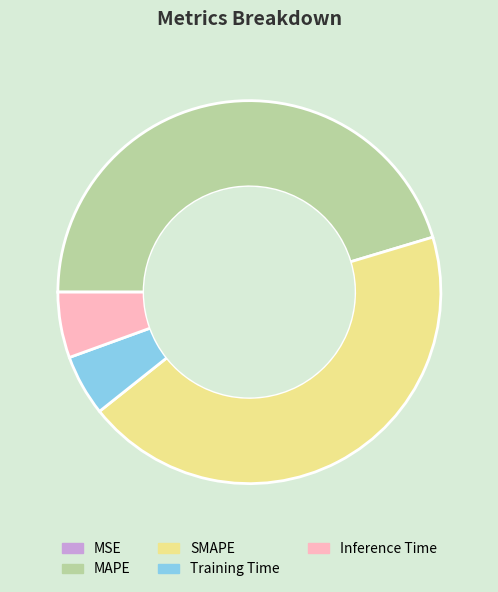

Combined, do MAPE and SMAPE account for over 50%?

Yes